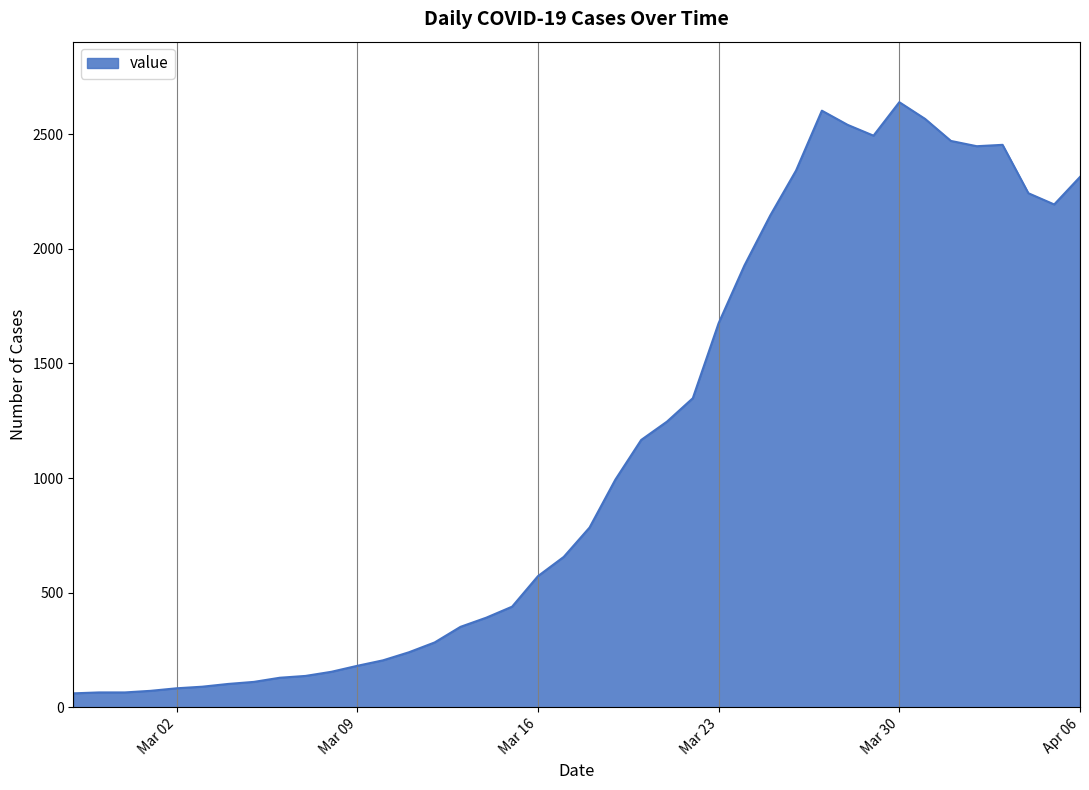

What is the minimum value shown in the chart?

61